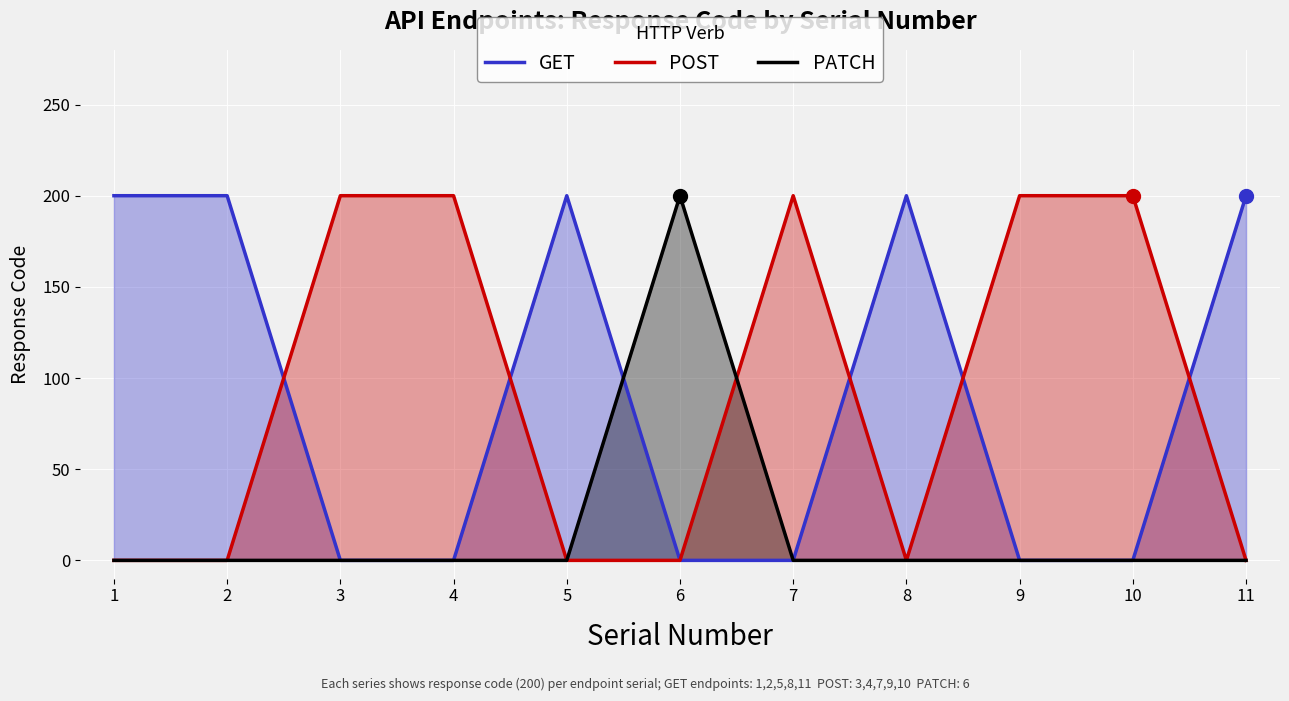

At how many categories does at least one series exceed 97?

11